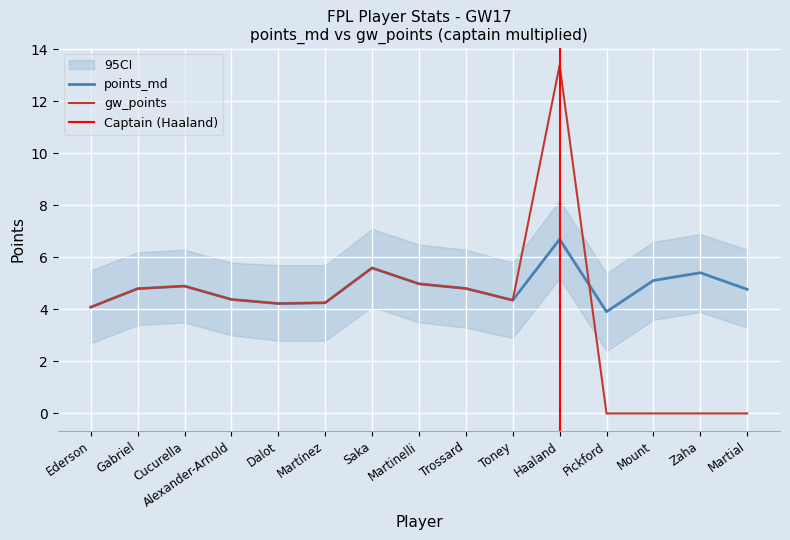

Is it true that points_md equals 1.4 at Zaha?

False